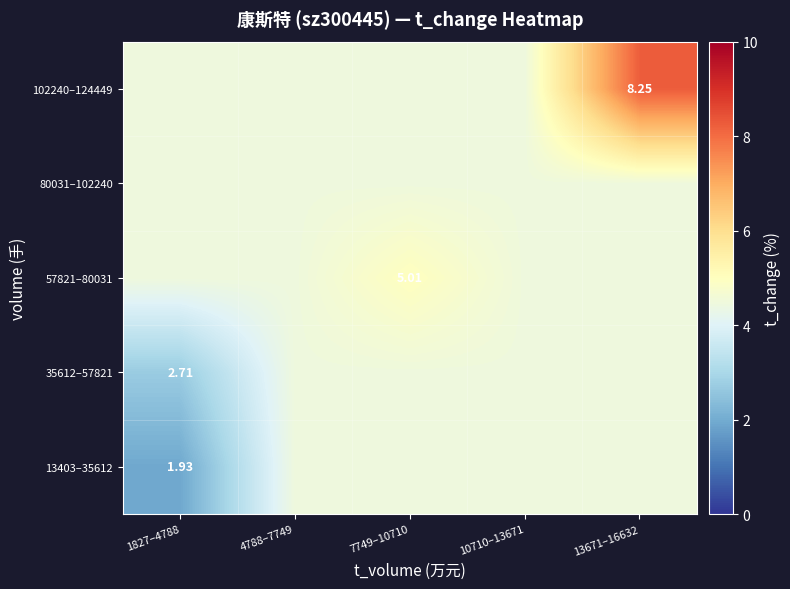

What is the difference between the second highest and minimum values in the 35612–57821 series?

1.8